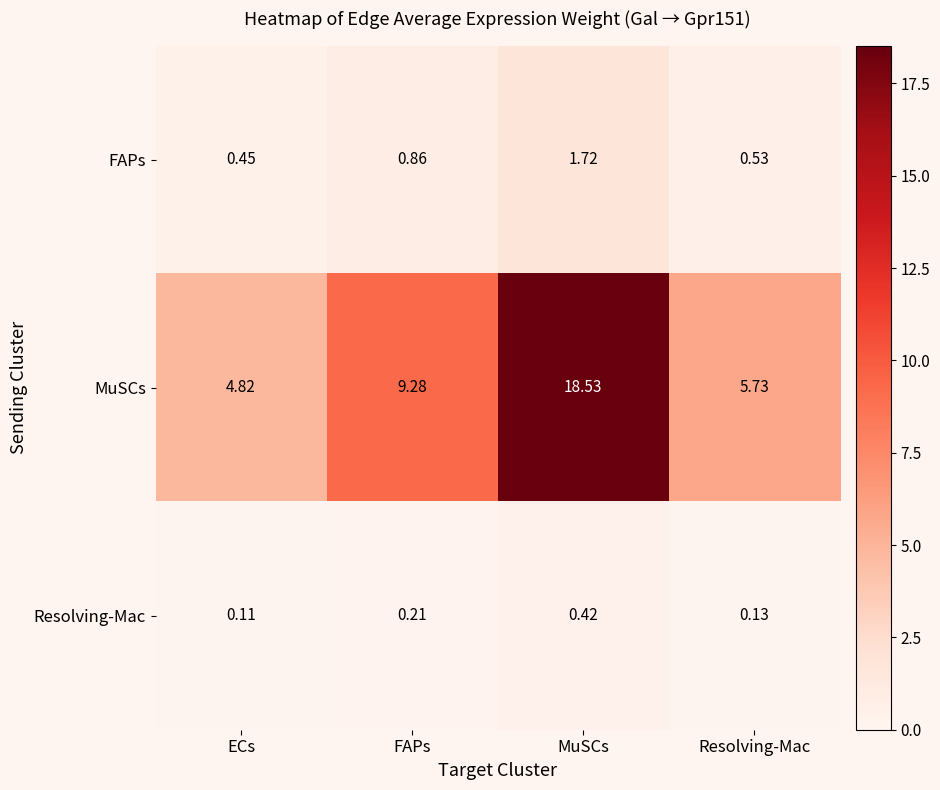

At which label is Resolving-Mac closest to 0?

ECs